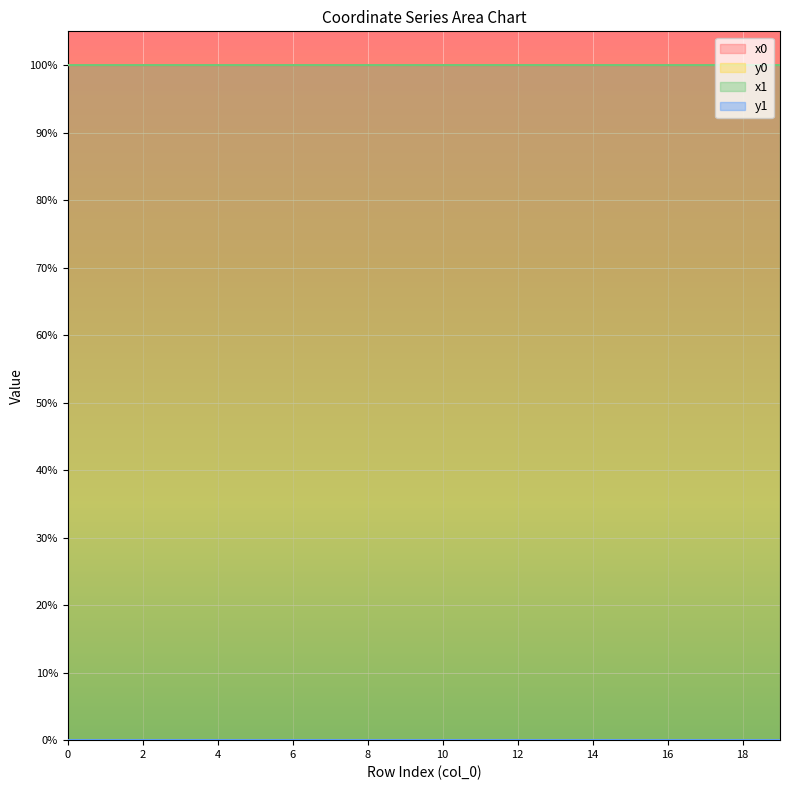

Reading left to right, extract all data points from this chart.

x0: 0=100.0	1=100.0	2=100.0	3=100.0	4=100.0	5=100.0	6=100.0	7=100.0	8=100.0	9=100.0	10=100.0	11=100.0	12=100.0	13=100.0	14=100.0	15=100.0	16=100.0	17=100.0	18=100.0	19=100.0
y0: 0=0.0	1=0.0	2=0.0	3=0.0	4=0.0	5=0.0	6=0.0	7=0.0	8=0.0	9=0.0	10=0.0	11=0.0	12=0.0	13=0.0	14=0.0	15=0.0	16=0.0	17=0.0	18=0.0	19=0.0
x1: 0=100.0	1=100.0	2=100.0	3=100.0	4=100.0	5=100.0	6=100.0	7=100.0	8=100.0	9=100.0	10=100.0	11=100.0	12=100.0	13=100.0	14=100.0	15=100.0	16=100.0	17=100.0	18=100.0	19=100.0
y1: 0=0.0	1=0.0	2=0.0	3=0.0	4=0.0	5=0.0	6=0.0	7=0.0	8=0.0	9=0.0	10=0.0	11=0.0	12=0.0	13=0.0	14=0.0	15=0.0	16=0.0	17=0.0	18=0.0	19=0.0